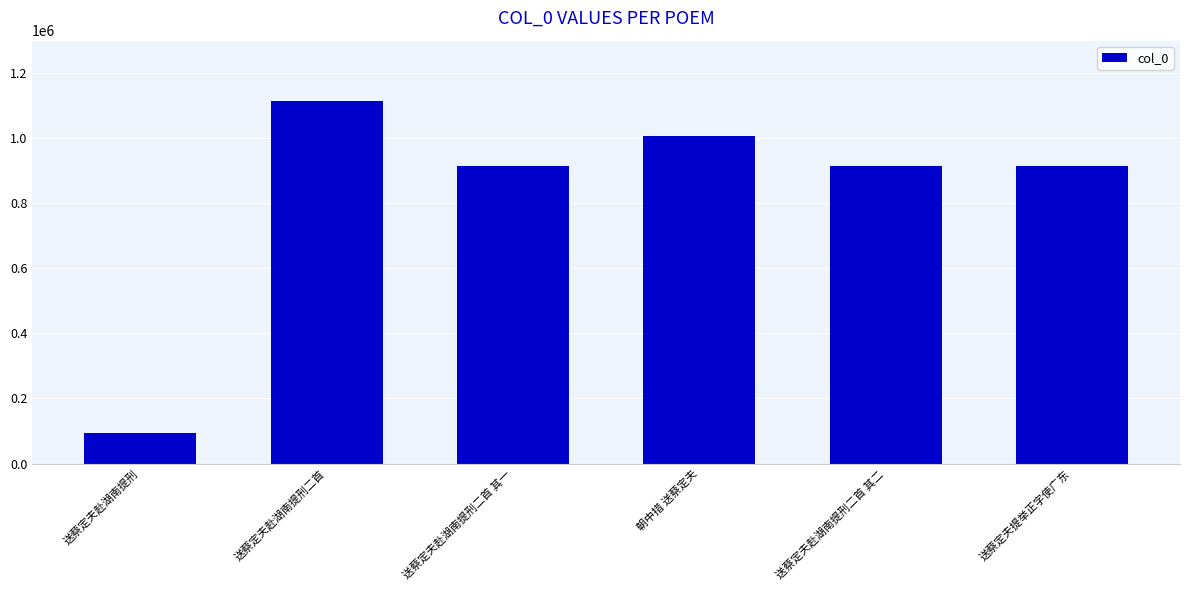

Which label corresponds to the smallest value in the chart?

送蔡定夫赴湖南提刑